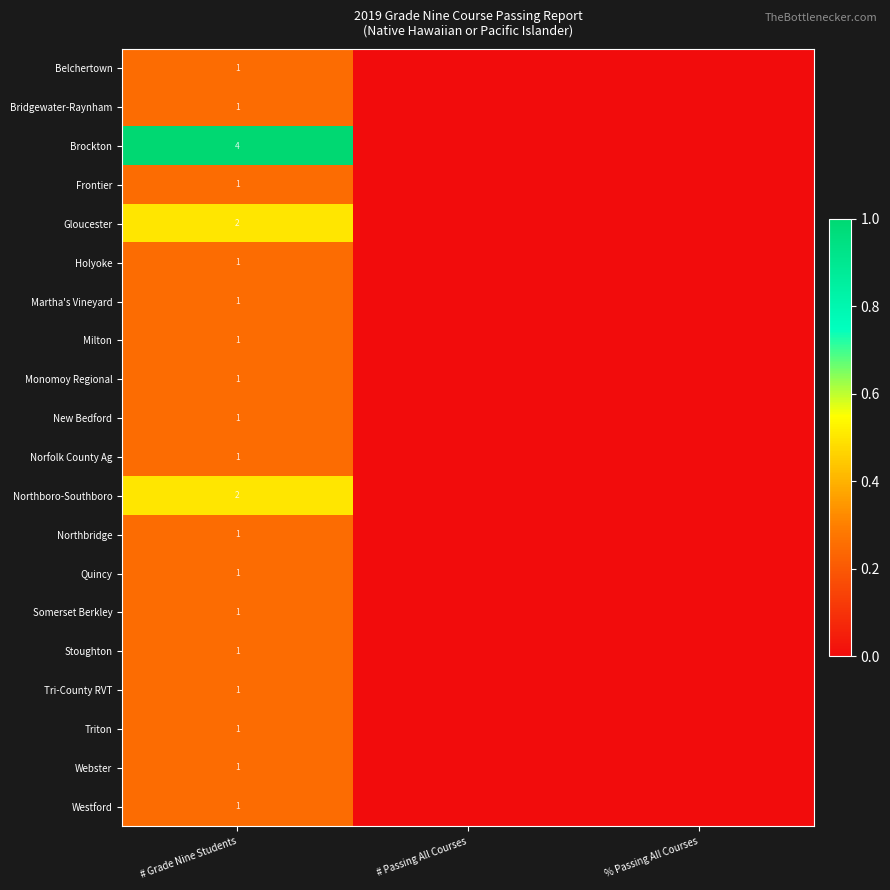

The value of Belchertown at % Passing All Courses is -0.1. True or false?

False